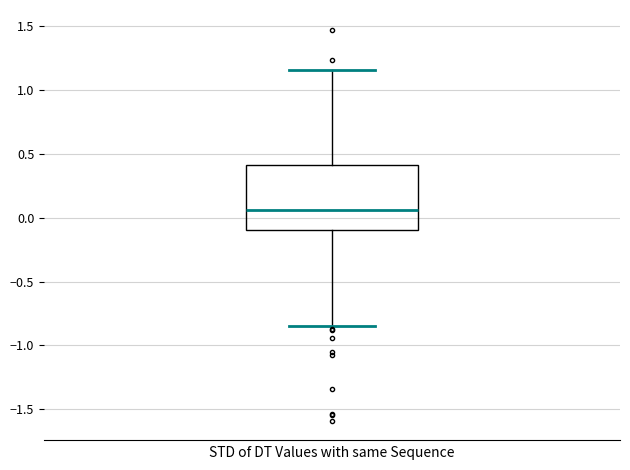

Where does the median line of the box sit on the y-axis? The values are not printed on the chart, so give them approximately, as read against the axis.

0.05